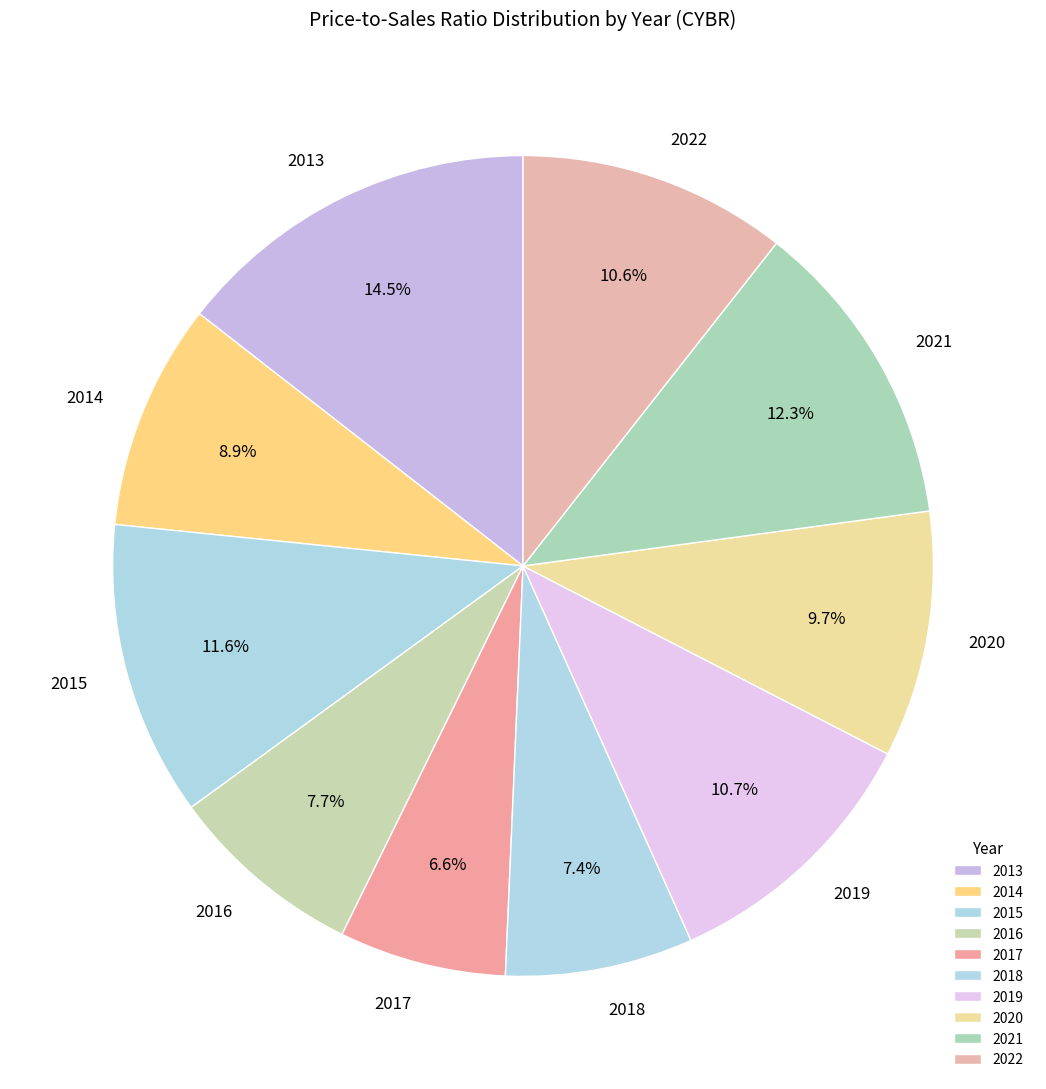

To the nearest percent, what portion does 2018 represent?

7%